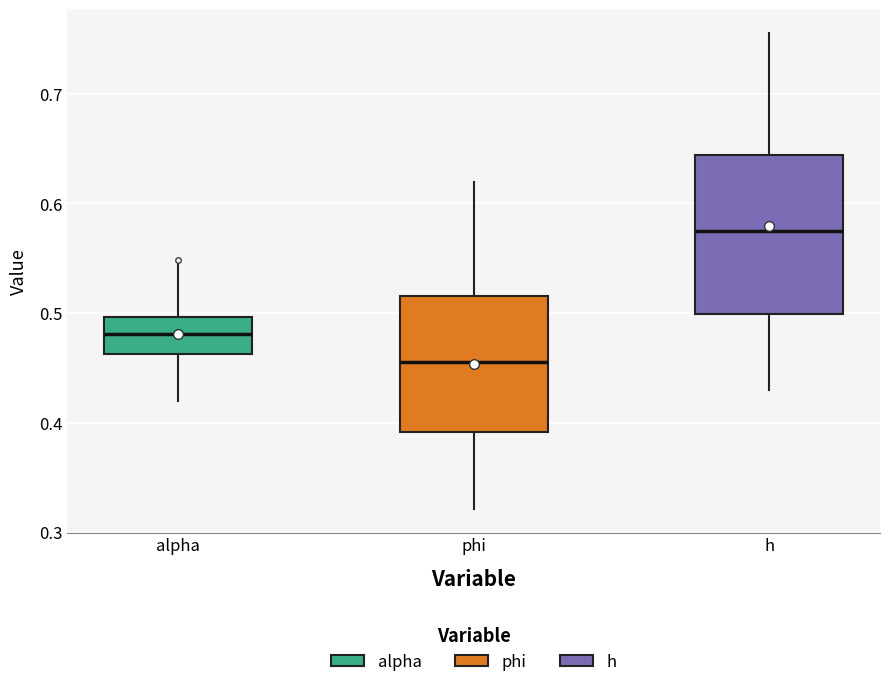

Where does the lower whisker of the box for alpha end on the y-axis? The values are not printed on the chart, so give them approximately, as read against the axis.

0.42